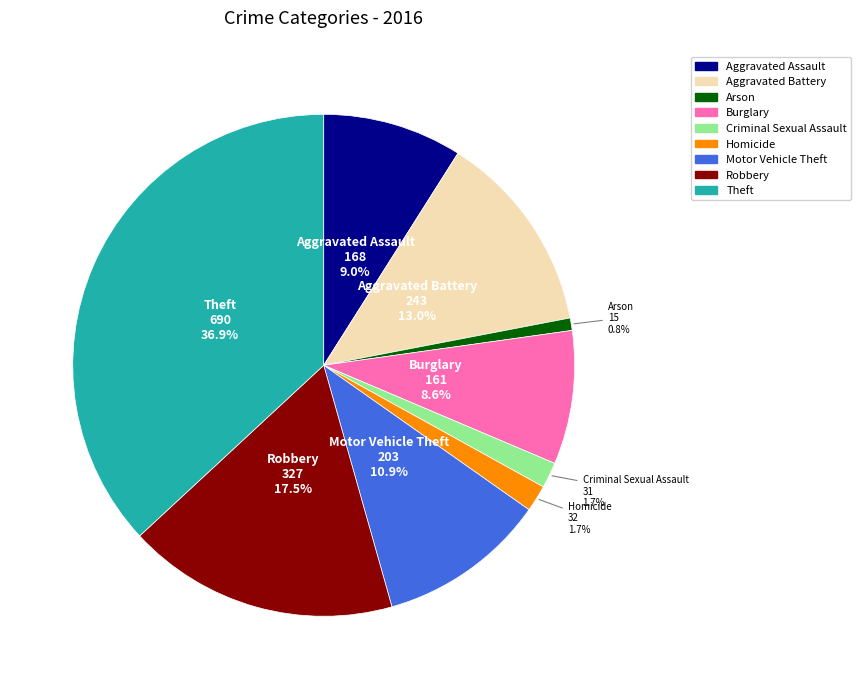

Approximately how many times larger is the value at Burglary compared to Robbery?

0.5